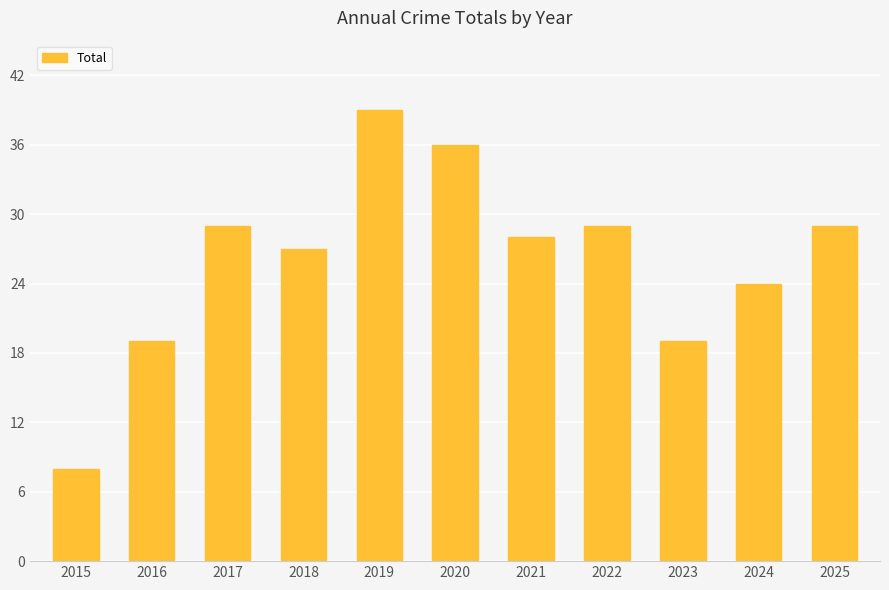

What is the maximum value shown in the chart?

39